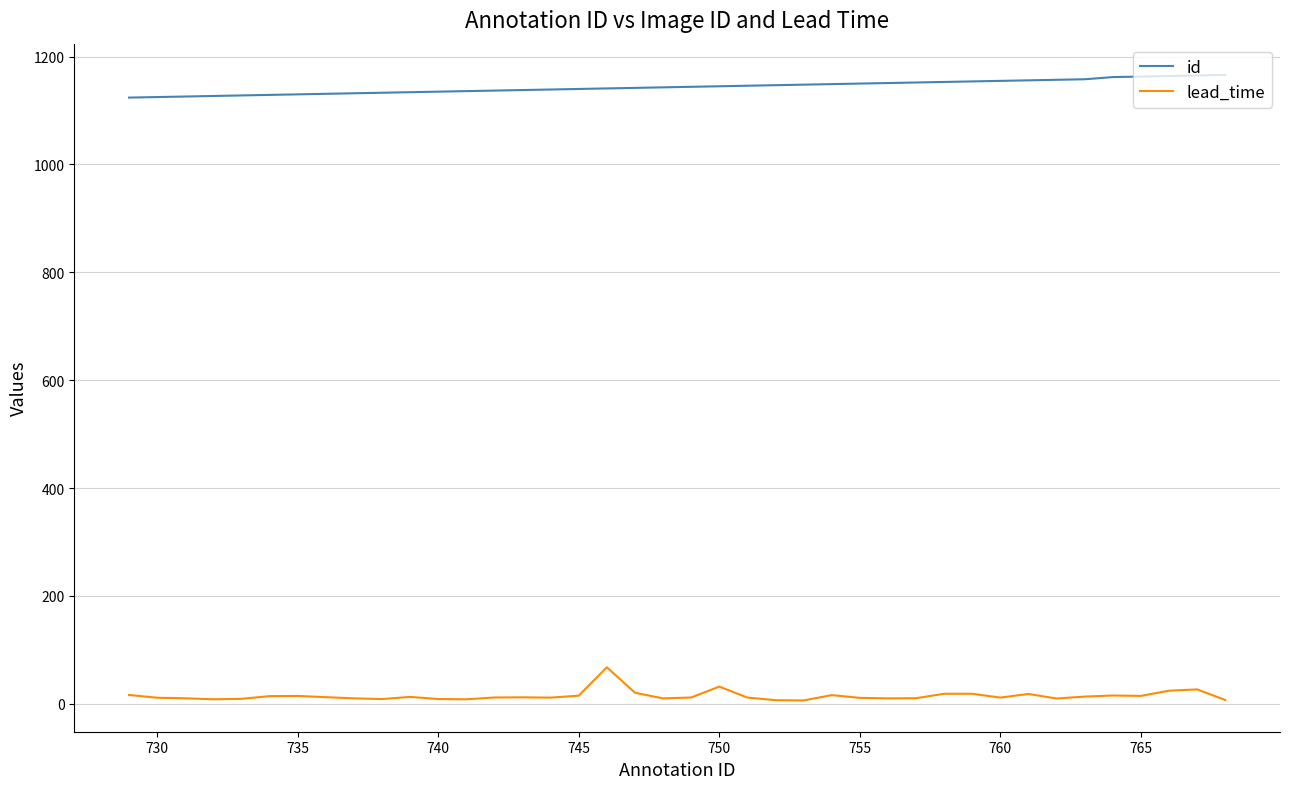

What is the greatest value displayed?

1166.0